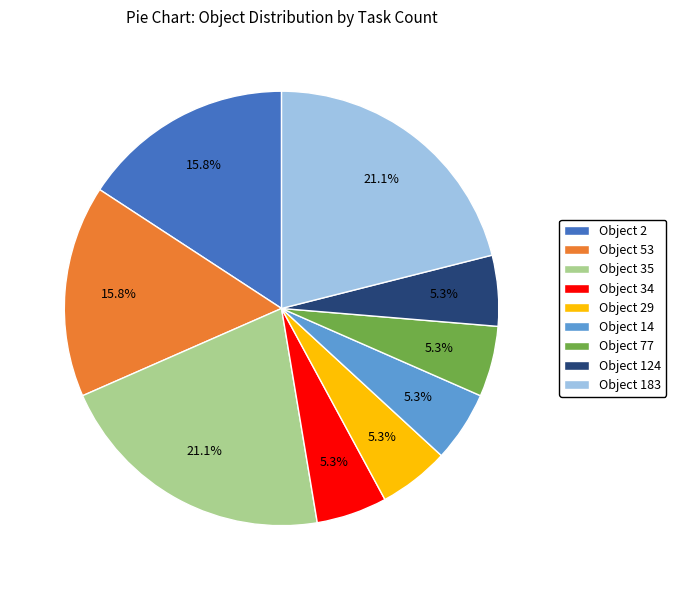

Between Object 183 and Object 34, which is larger?

Object 183